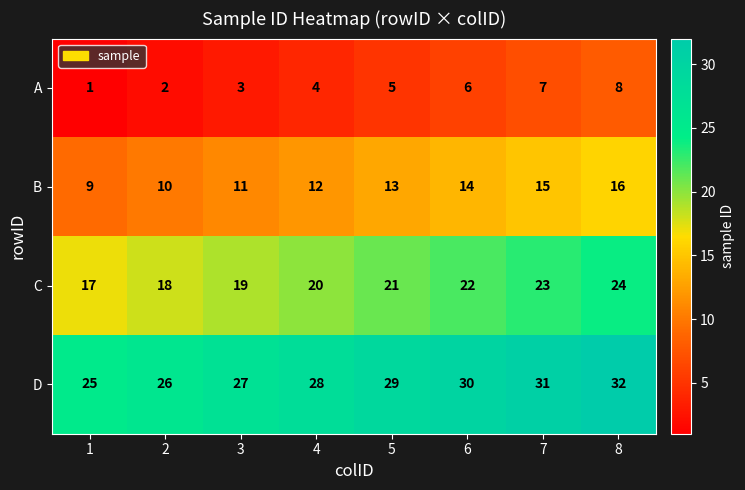

What is the maximum value shown in the chart?

32